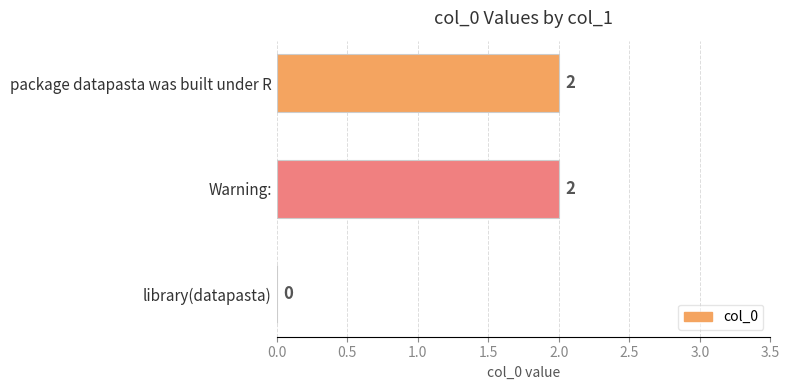

At which label is the value closest to 1?

library(datapasta)